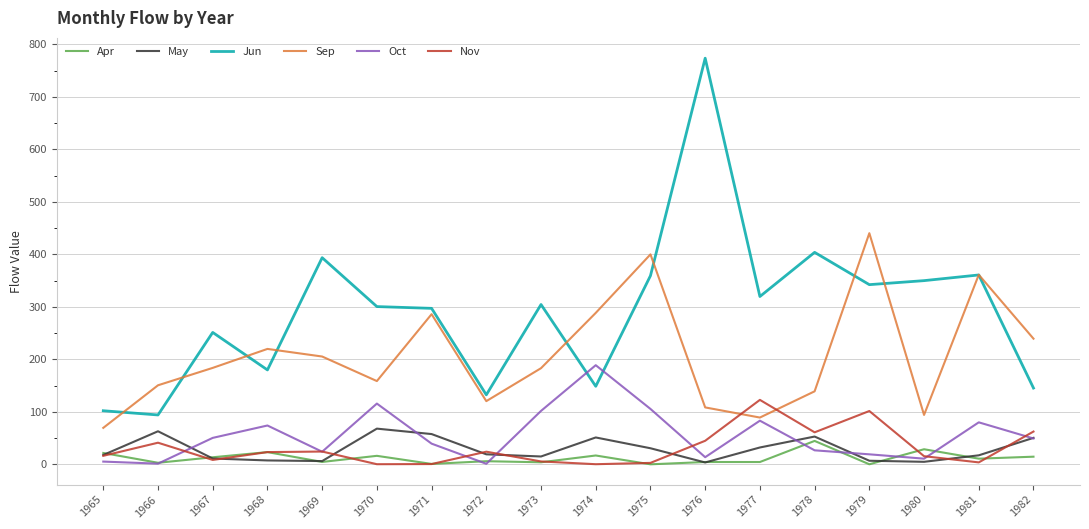

Is it true that Sep equals 37.9 at 1965?

False